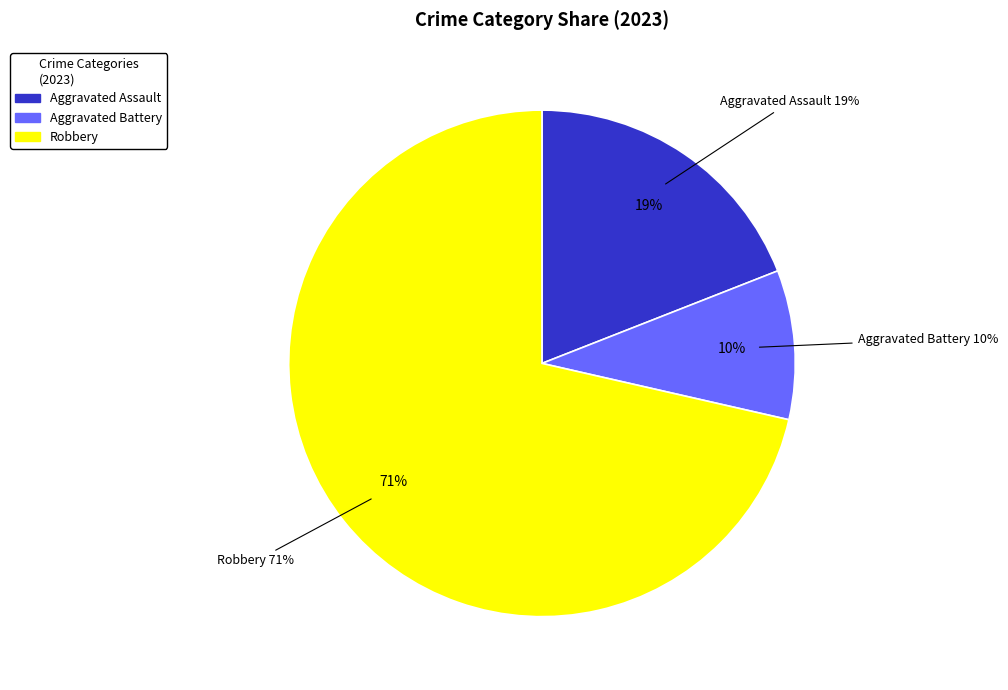

Is it true that Aggravated Assault is 19% of the pie?

True